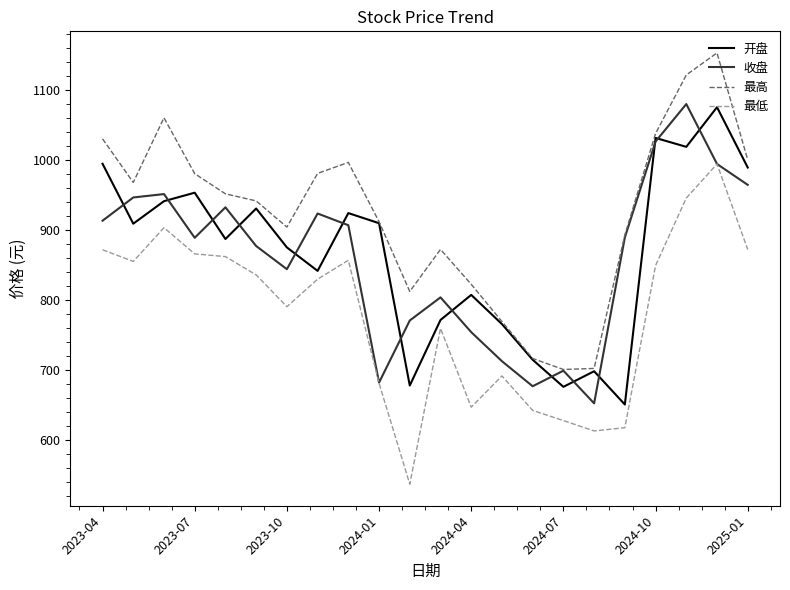

What is the greatest value displayed?

1153.4